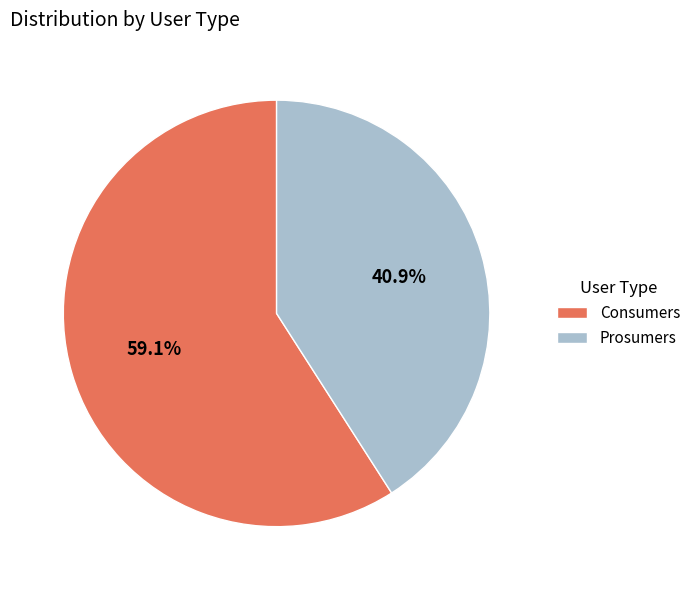

Which category has the smallest portion of the pie?

Prosumers